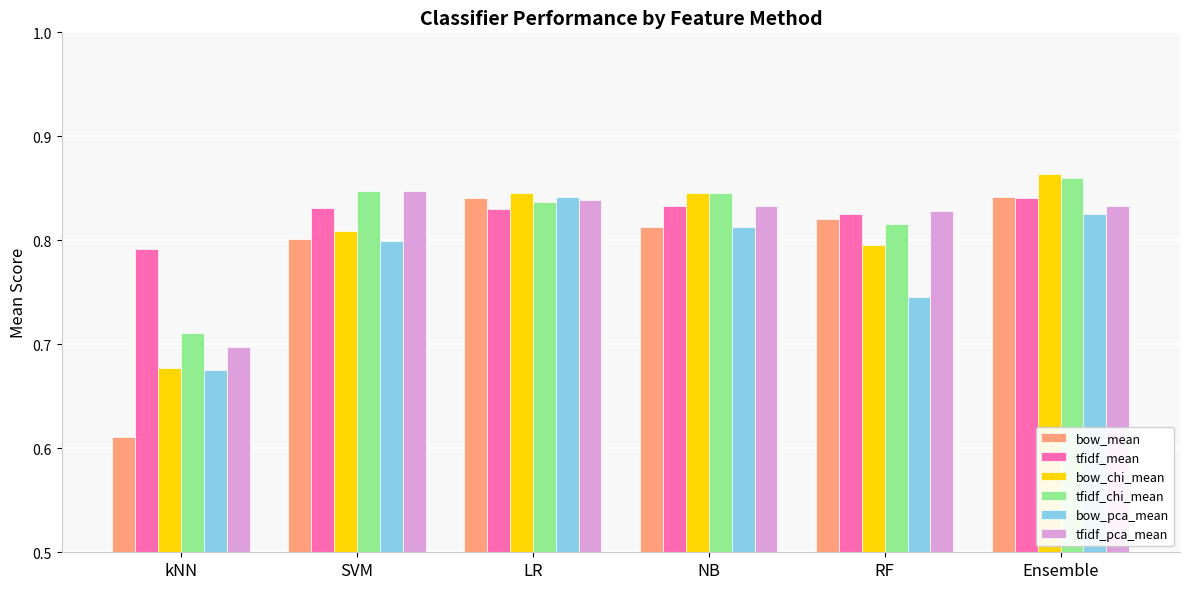

Which label corresponds to the largest value in the chart?

Ensemble